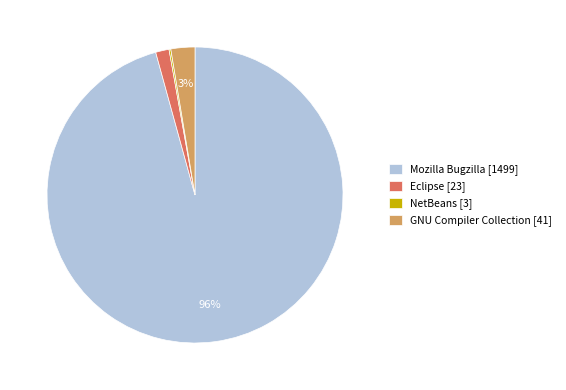

Which has a higher value, GNU Compiler Collection [41] or Mozilla Bugzilla [1499]?

Mozilla Bugzilla [1499]